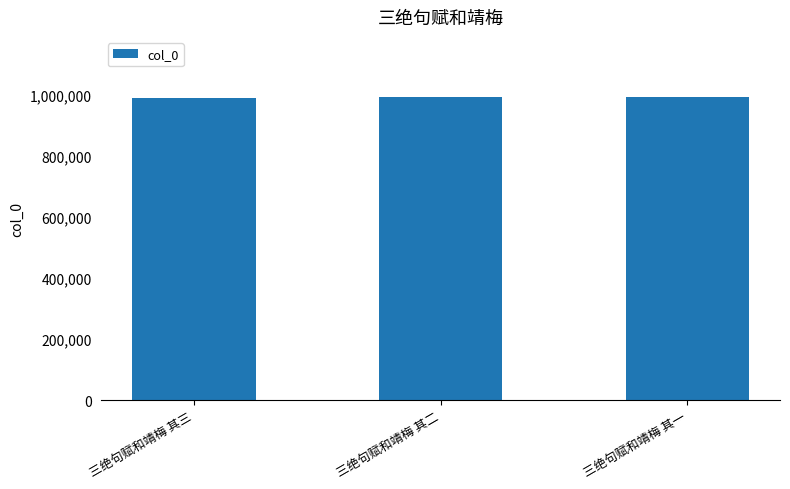

What is the greatest value displayed?

990343